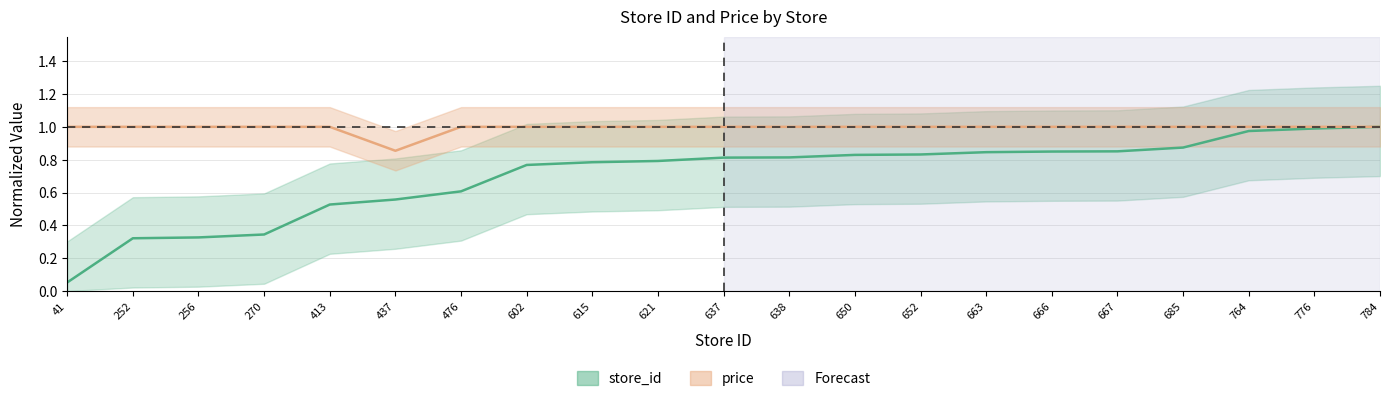

Is this an area chart (filled region under the line)?

No